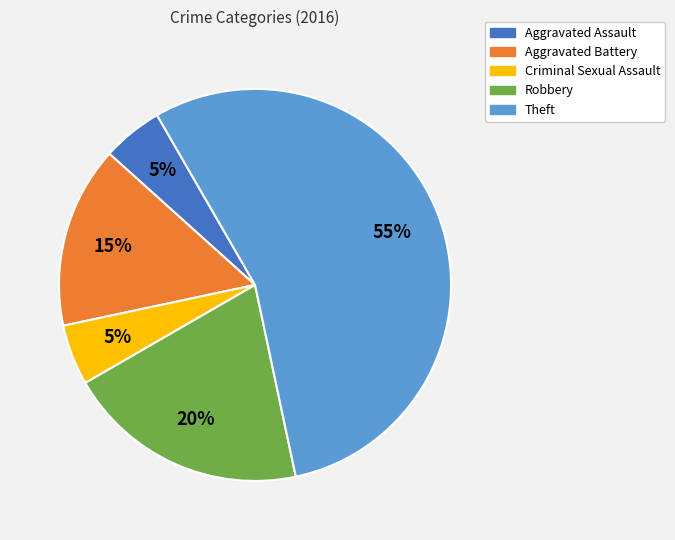

Do Theft and Robbery together represent more than half of the pie?

Yes